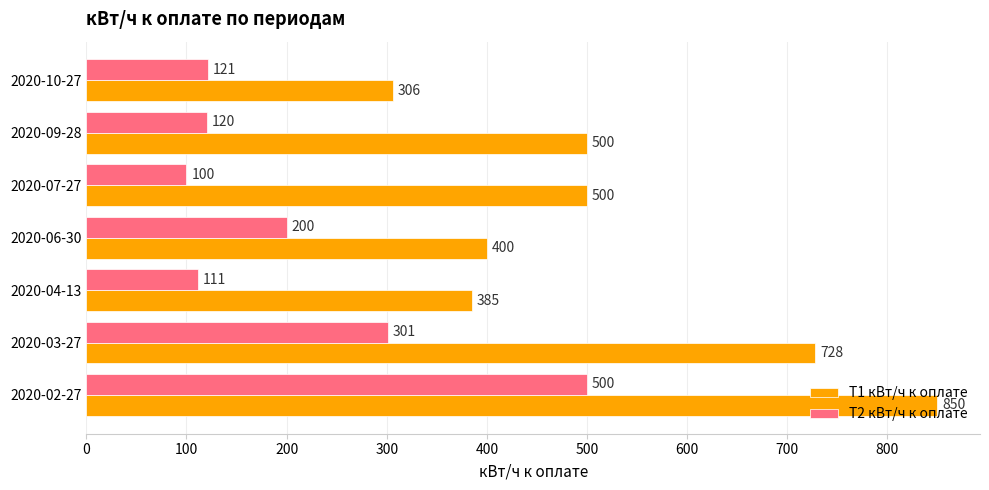

Which series has the largest total across all categories?

Т1 кВт/ч к оплате